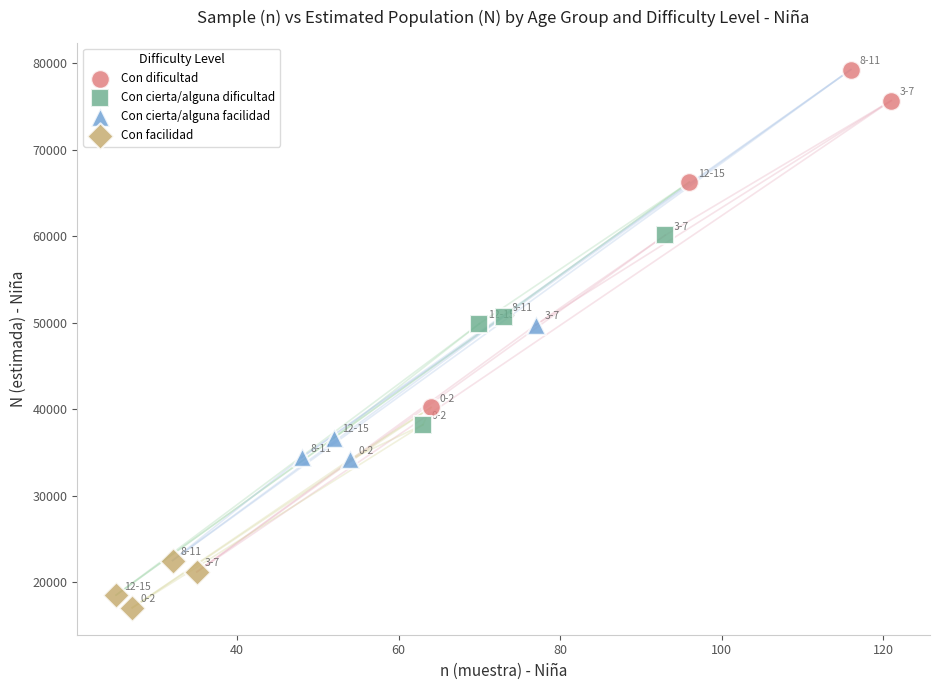

Which series has the largest Y range (max minus min)?

Con dificultad